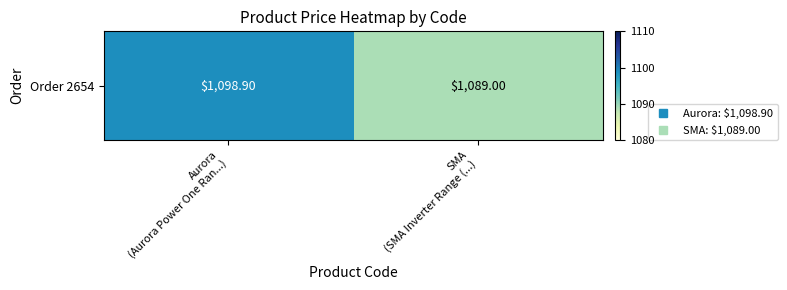

Where is the data nearest to the value 1093?

SMA
(SMA Inverter Range (...)